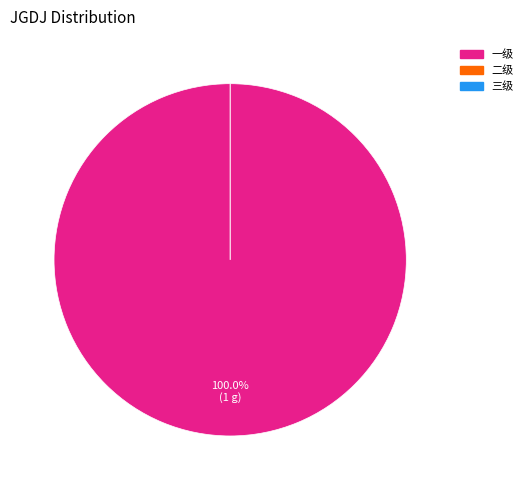

To the nearest percent, what is the combined percentage of 一级 and 三级?

100%